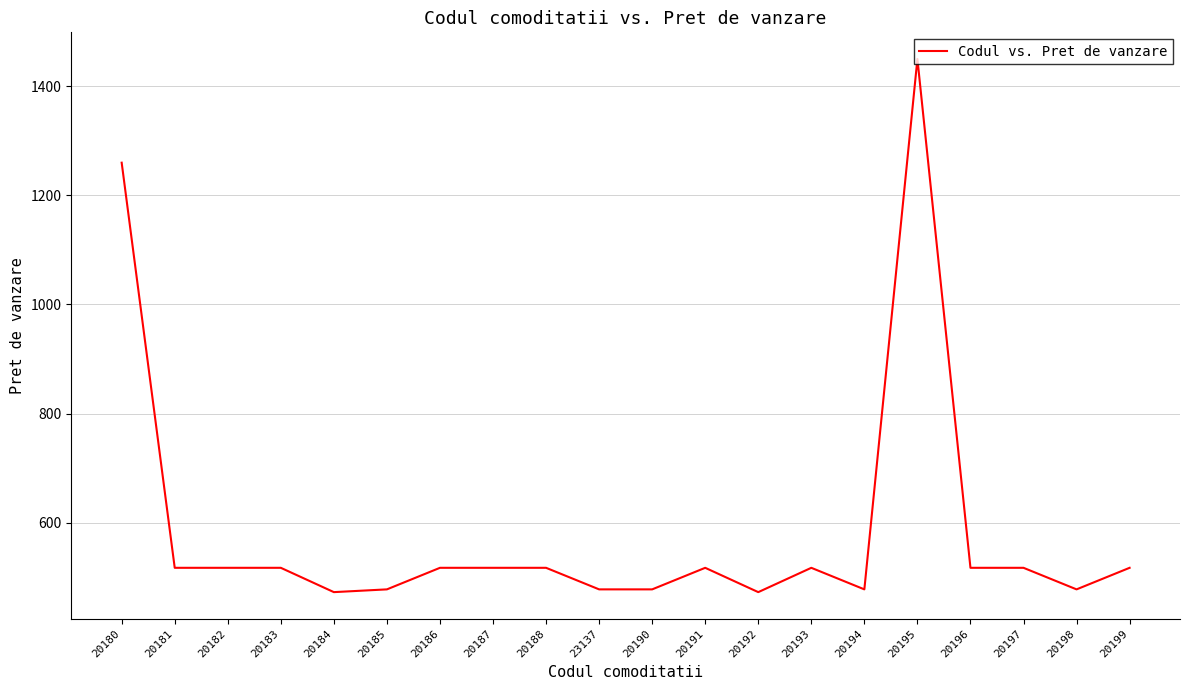

What is the difference between the values at 20194 and 20199?

39.5